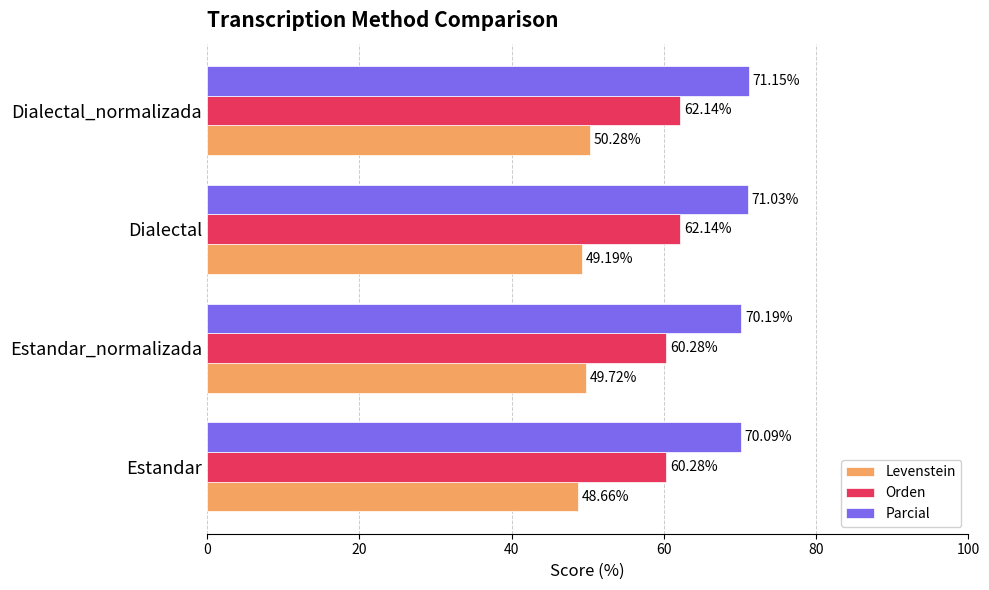

What is the difference between the second highest and second lowest values in the Levenstein series?

0.5